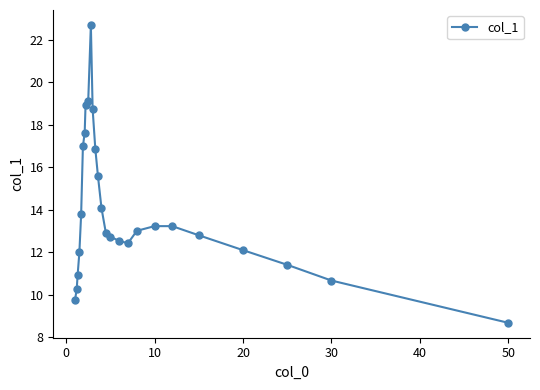

What is the minimum value shown in the chart?

8.7